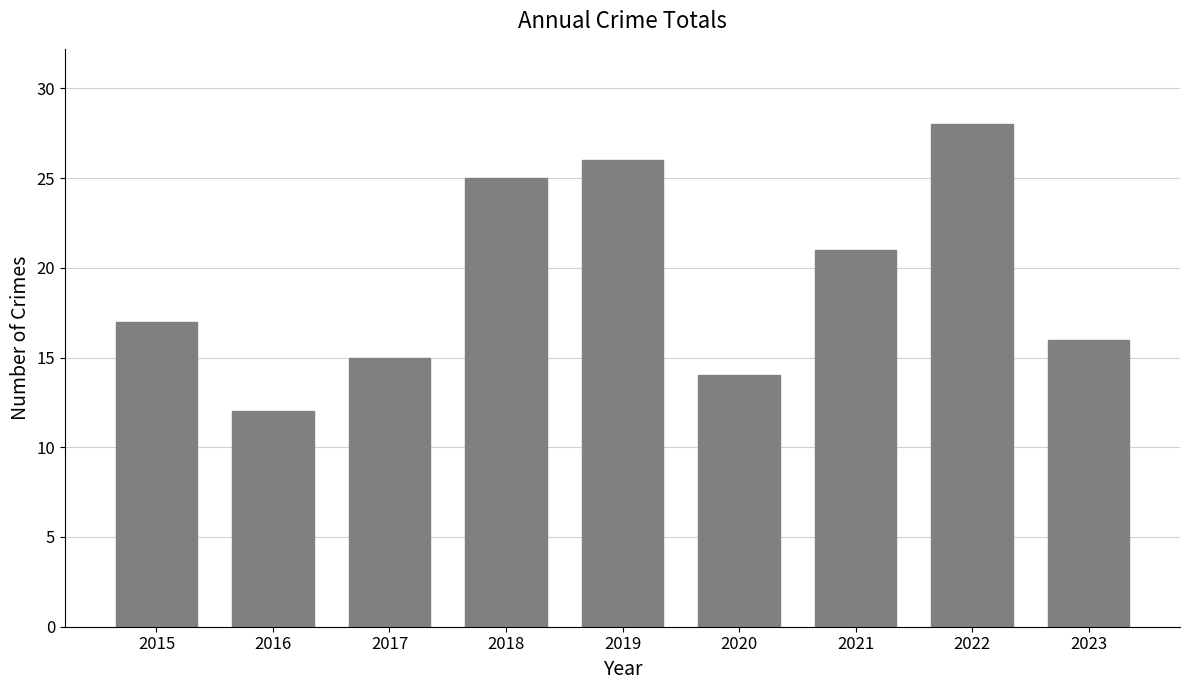

What is the difference between the second highest and second lowest values?

12